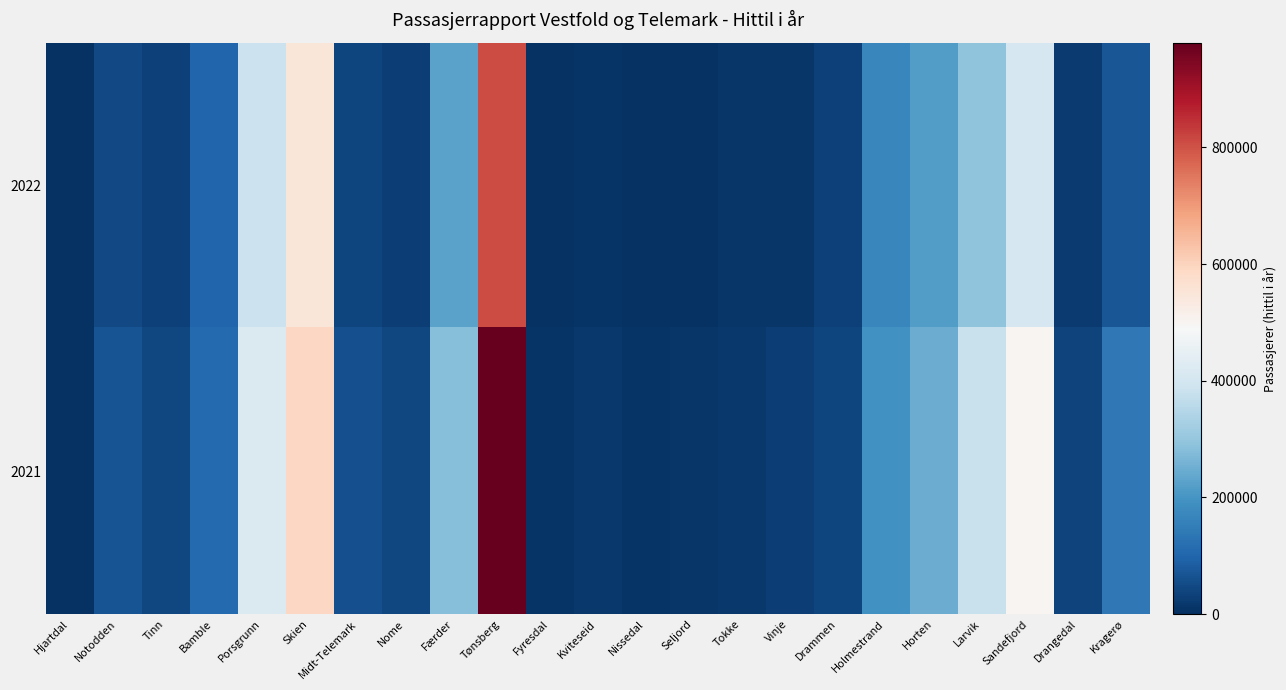

At which category does the chart reach its peak across all series?

Tønsberg